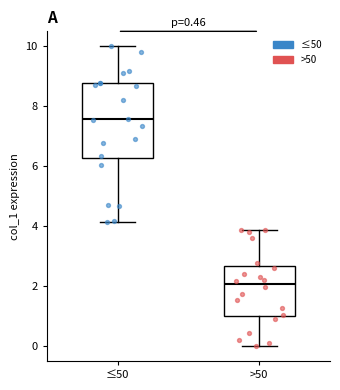

Reading left to right, transcribe this box plot: for each box, give where its median line is, the range the box spans, and where its two whiskers end, as read against the y-axis. The values are not printed on the chart, so give them approximately, as read against the axis.

≤50: median 7.6, box 6.2 to 8.8, whiskers 4.2 to 10.0
>50: median 2.0, box 1.0 to 2.6, whiskers 0.0 to 3.8